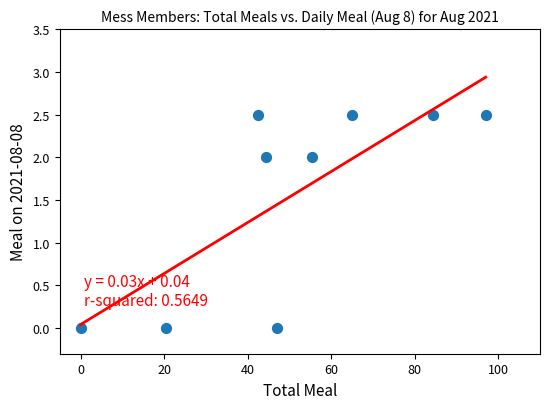

What is the range of Y values (max minus min)?

2.5